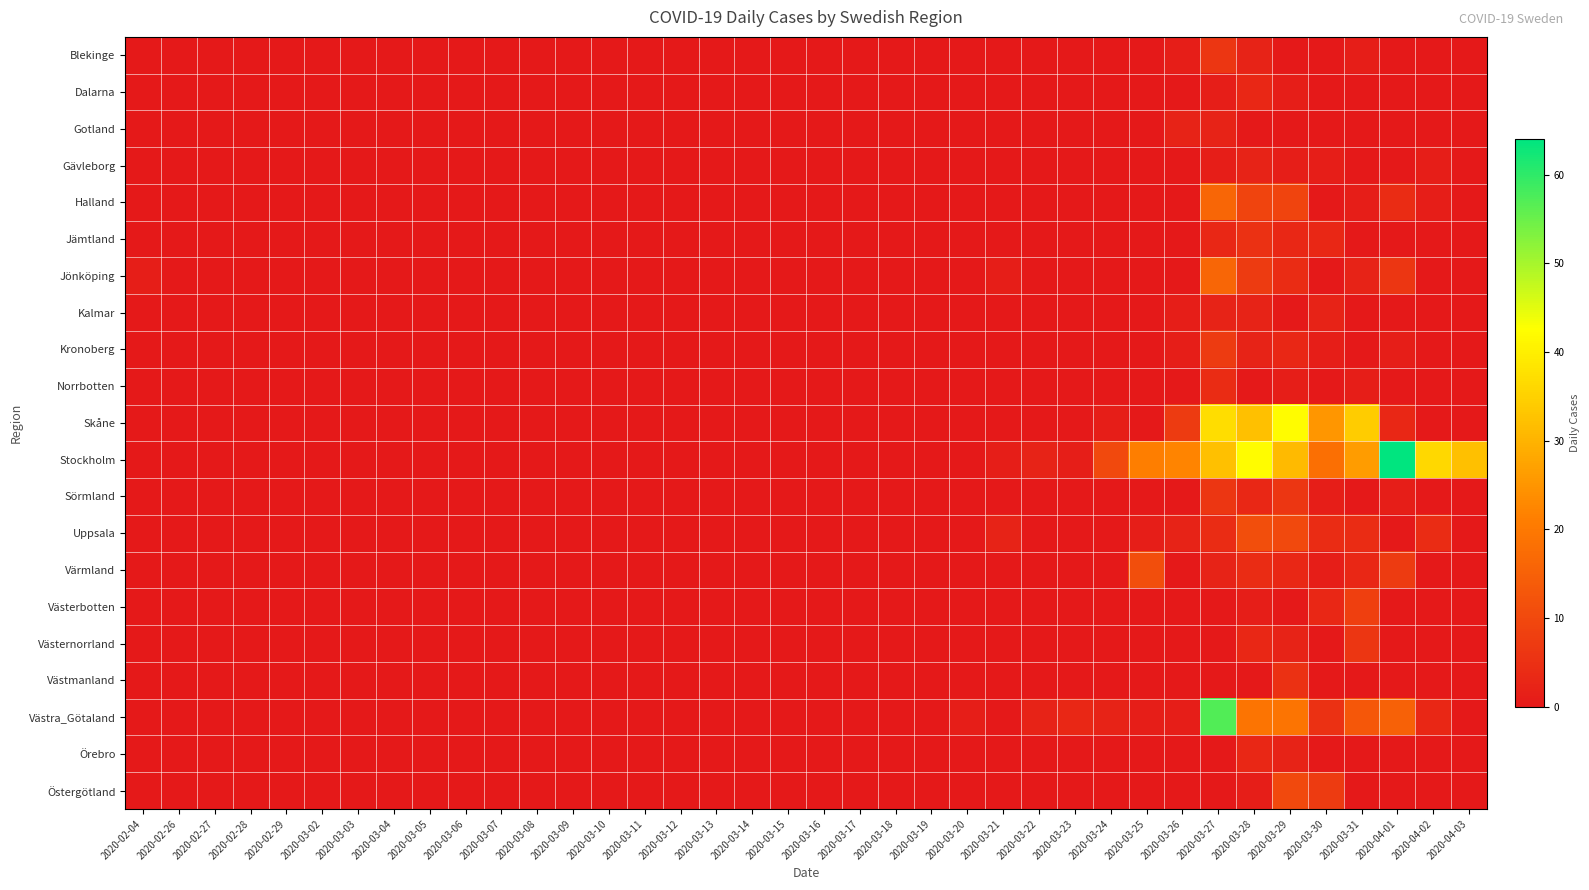

Rank the series by their maximum value, from highest to lowest.

Stockholm, Västra_Götaland, Skåne, Halland, Jönköping, Uppsala, Värmland, Östergötland, Västerbotten, Kronoberg, Blekinge, Sörmland, Västernorrland, Jämtland, Västmanland, Norrbotten, Dalarna, Örebro, Gotland, Gävleborg, Kalmar